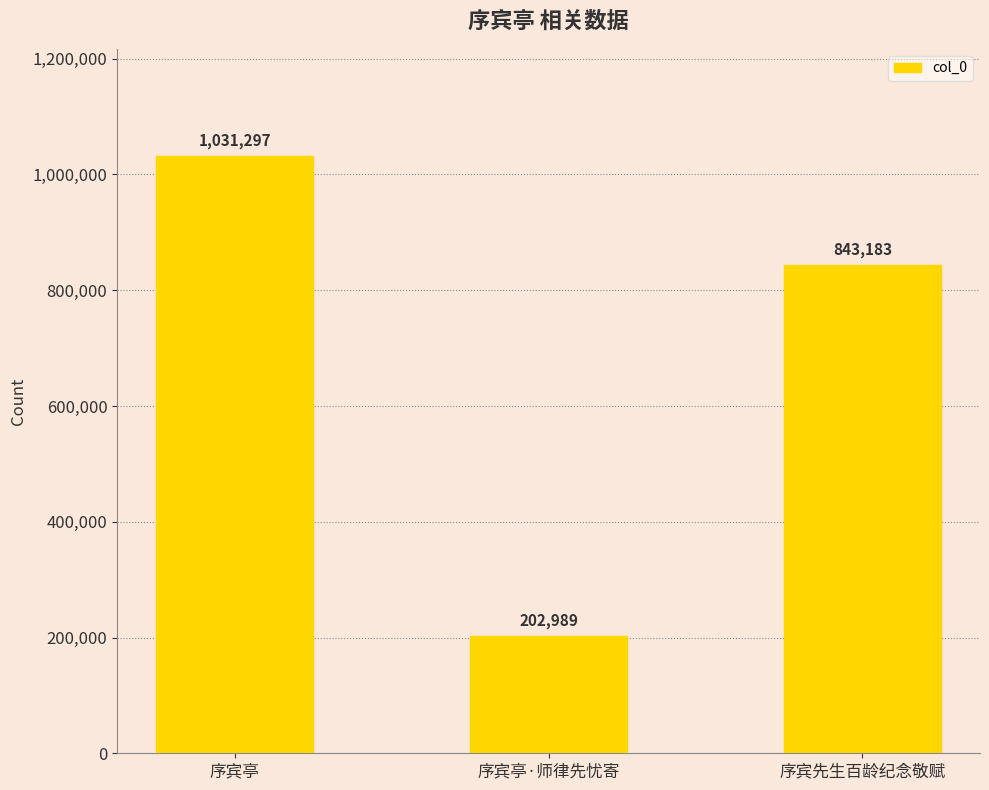

How many categories are shown in the chart?

3